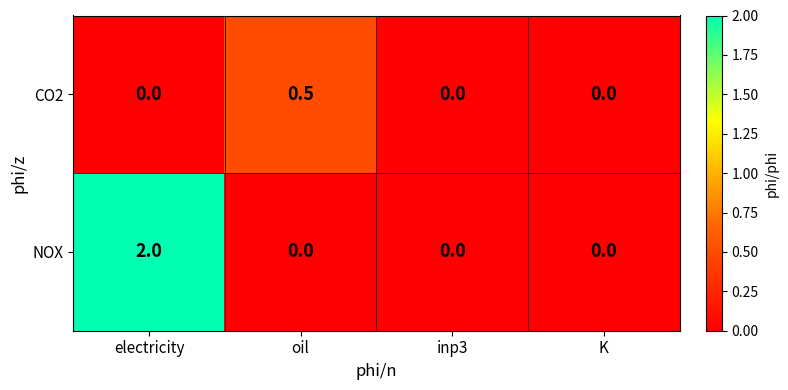

What is the sum of all CO2 values?

0.5